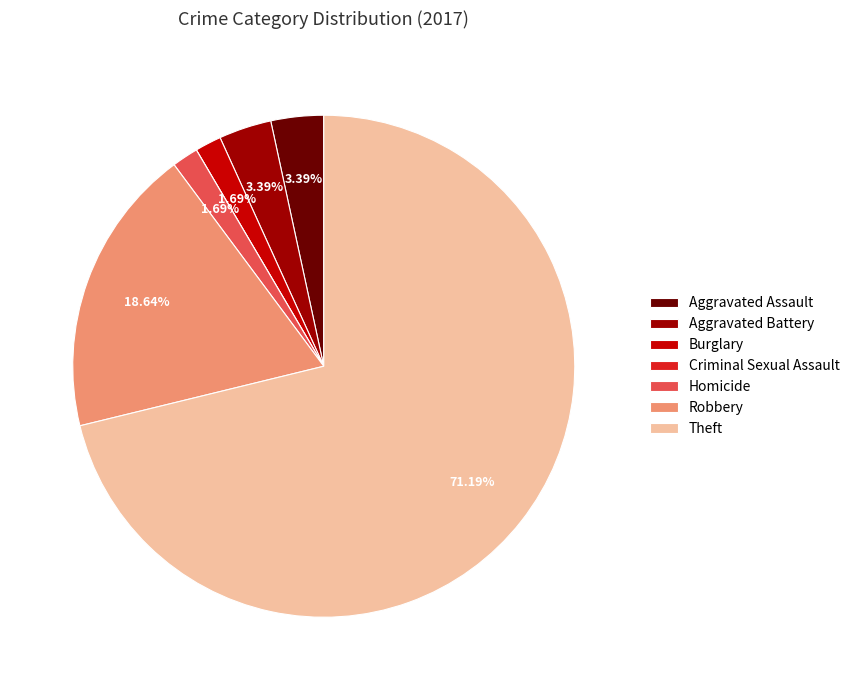

How much of the chart is everything except Robbery?

81.4%